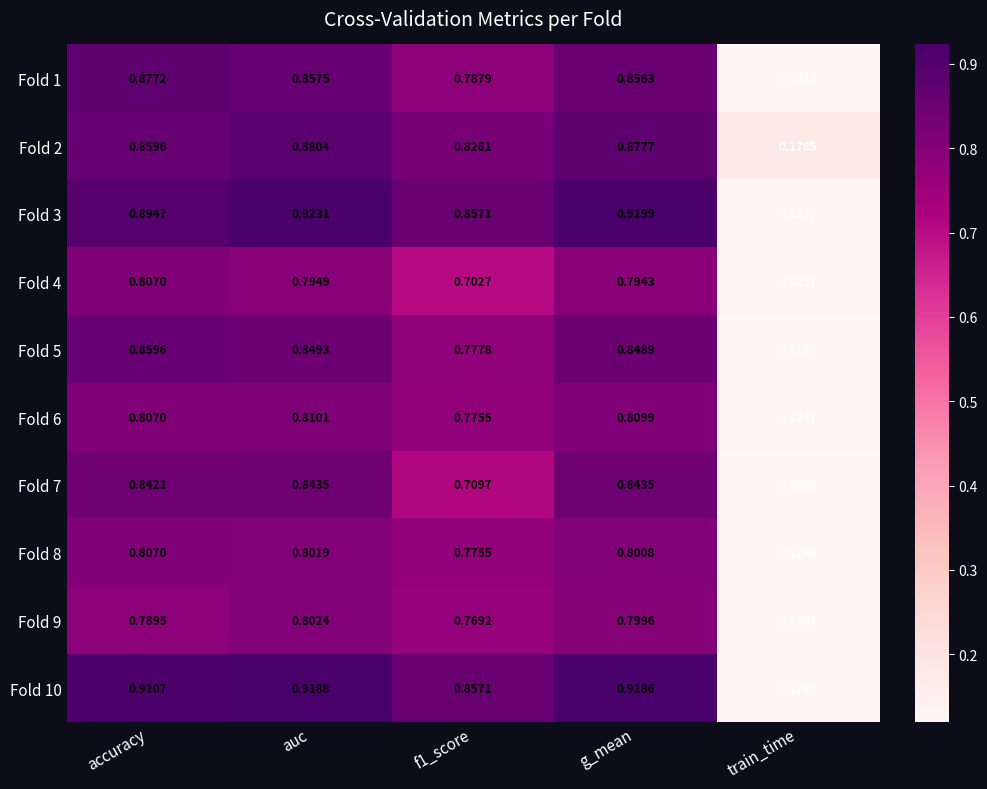

At which category is the sum across all series the highest?

auc